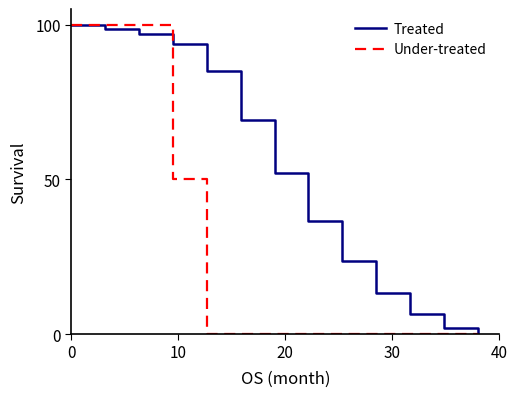

True or false: Under-treated has more than 2 interior local peaks.

False